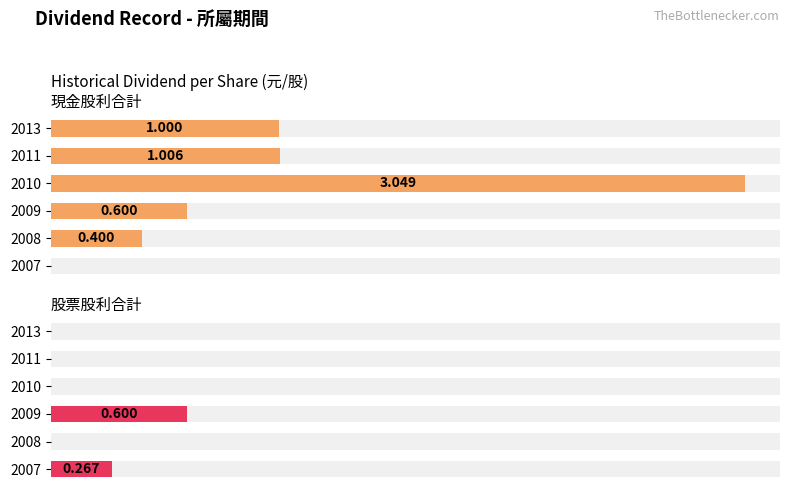

What is the approximate value of 股票股利合計 at 2007?

0.3